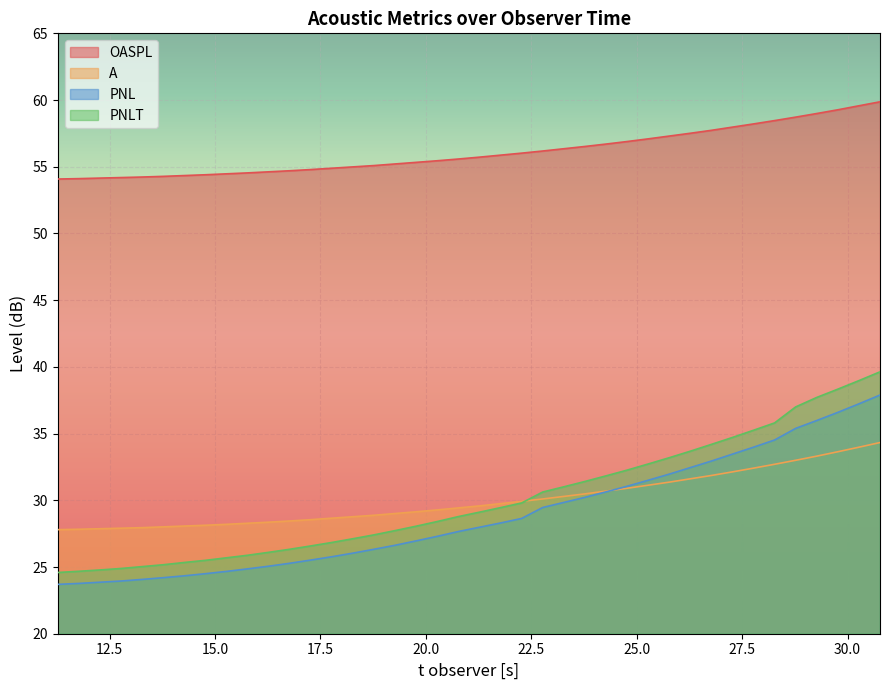

What is the value of the OASPL point at the 13th from the left?

54.8